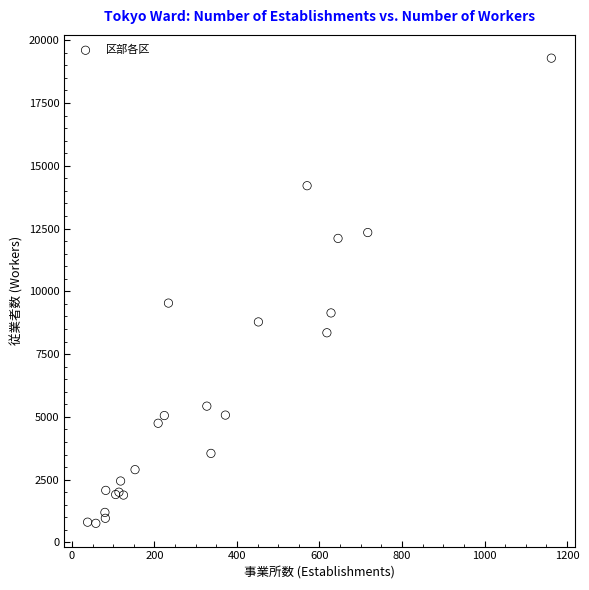

What Y value in the scatter plot is closest to 10025?

9533